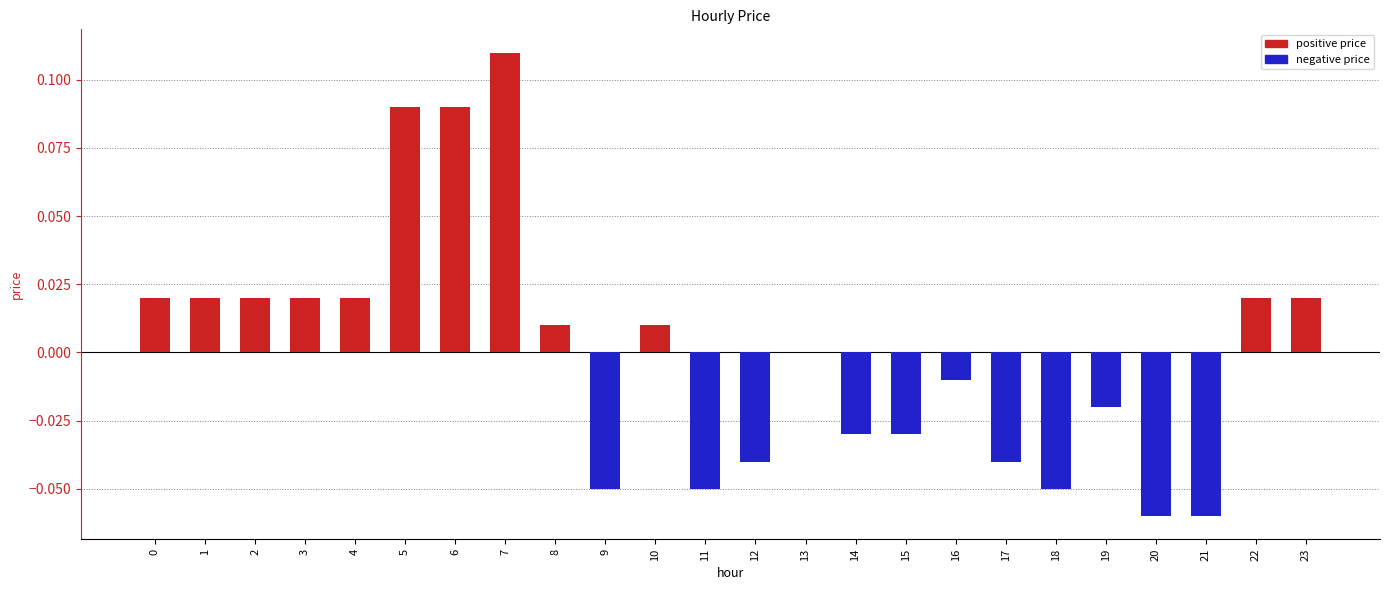

The price (negative) series shows -0.0 at 17. True or false?

True